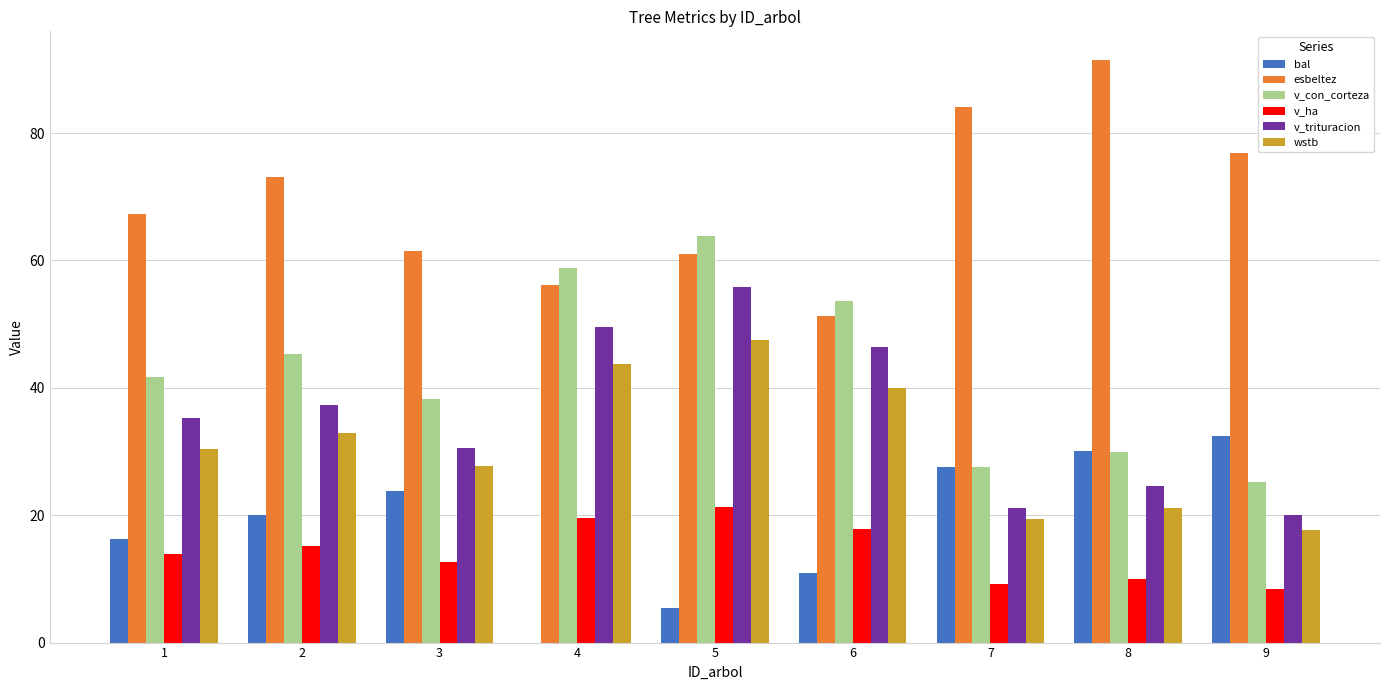

Reading right to left, what are all the values shown in this chart?

bal: 32.4	30.0	27.6	10.9	5.4	0.0	23.8	20.1	16.3
esbeltez: 76.8	91.4	84.1	51.2	60.9	56.1	61.5	73.1	67.3
v_con_corteza: 25.2	29.9	27.5	53.7	63.8	58.7	38.2	45.4	41.8
v_ha: 8.4	10.0	9.2	17.9	21.3	19.6	12.7	15.1	13.9
v_trituracion: 20.1	24.6	21.2	46.4	55.8	49.6	30.5	37.3	35.3
wstb: 17.7	21.1	19.4	39.9	47.5	43.7	27.7	33.0	30.4